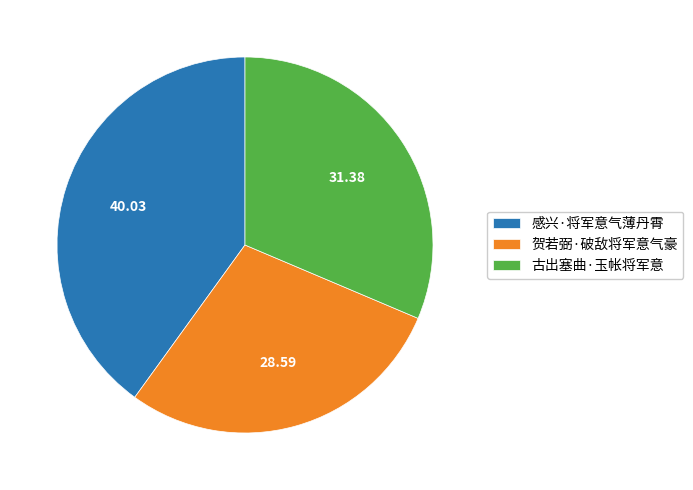

Does 古出塞曲·玉帐将军意 represent more than half of the total?

No